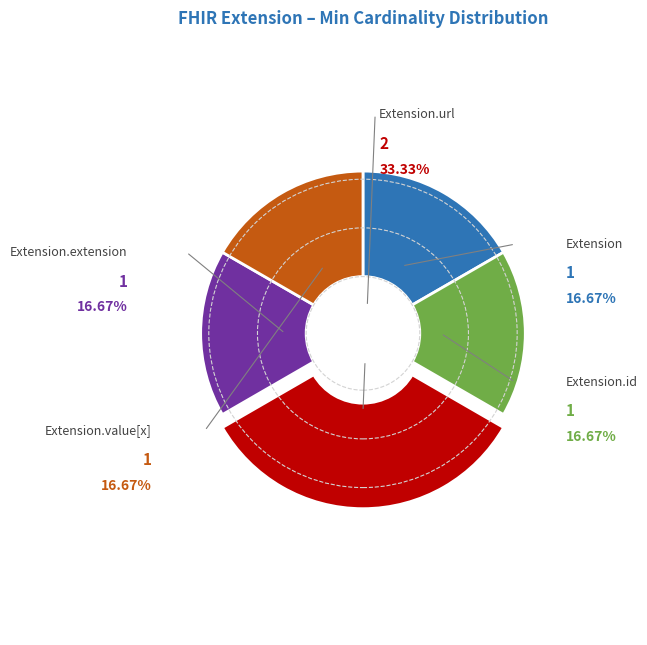

Which has a higher value, Extension.value[x] or Extension.extension?

Extension.value[x]